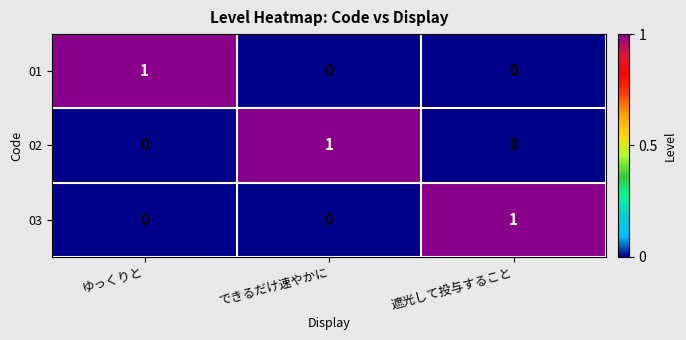

How many distinct data groups are displayed?

3